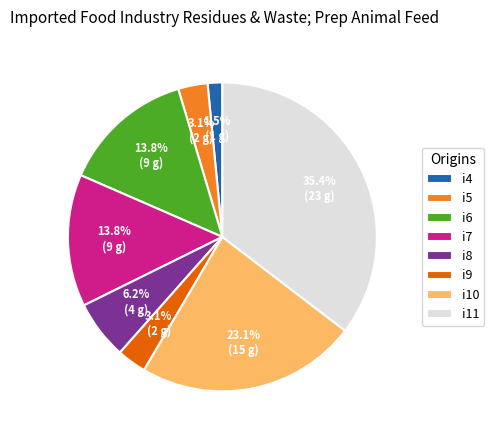

What portion of the pie excludes i7?

86.2%